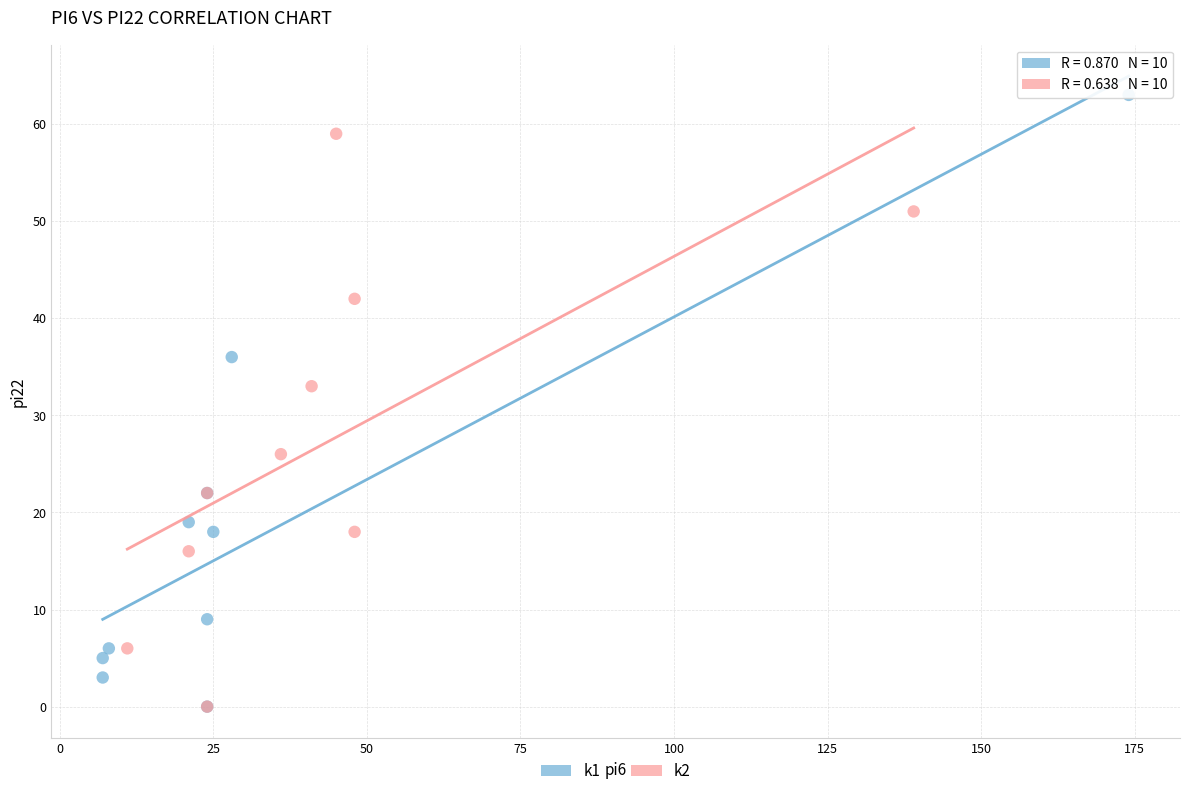

Which series has the largest Y range (max minus min)?

k1